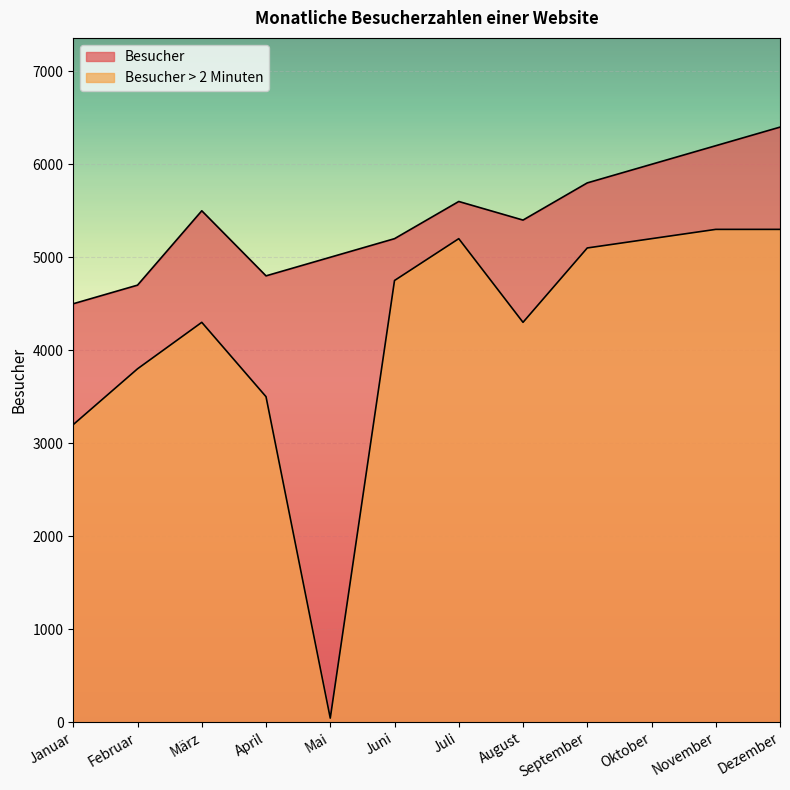

Where is the first local minimum for Besucher > 2 Minuten?

Mai